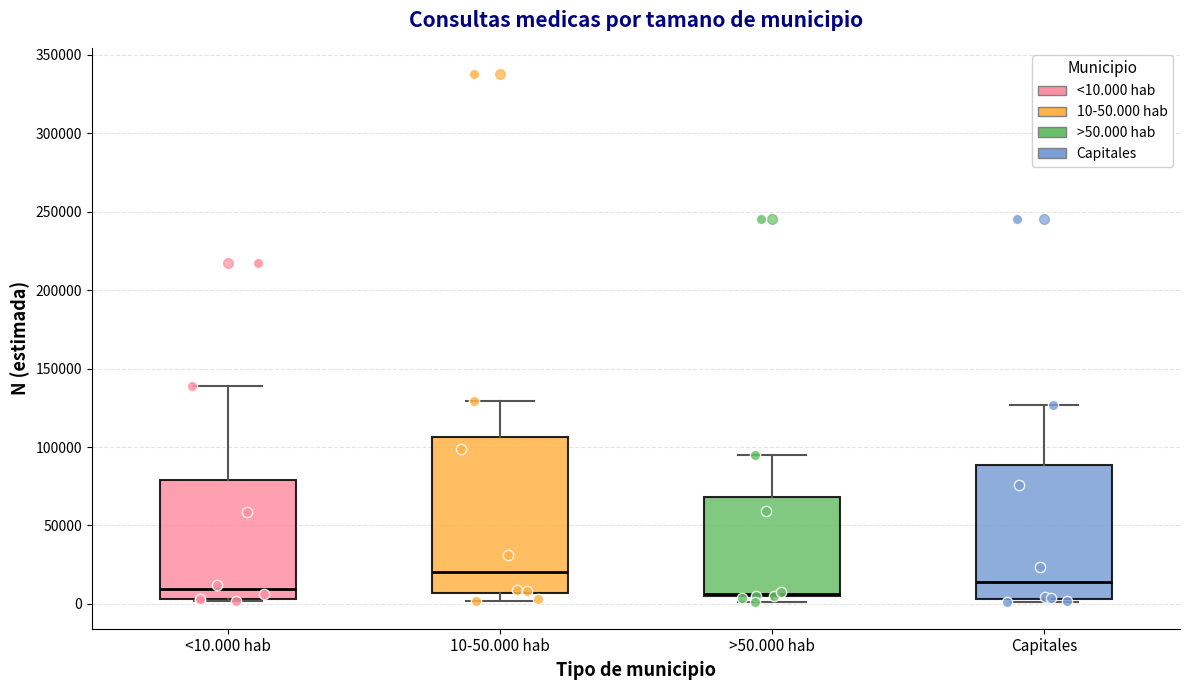

Which box is the tallest, from its lower edge to its upper edge?

10-50.000 hab